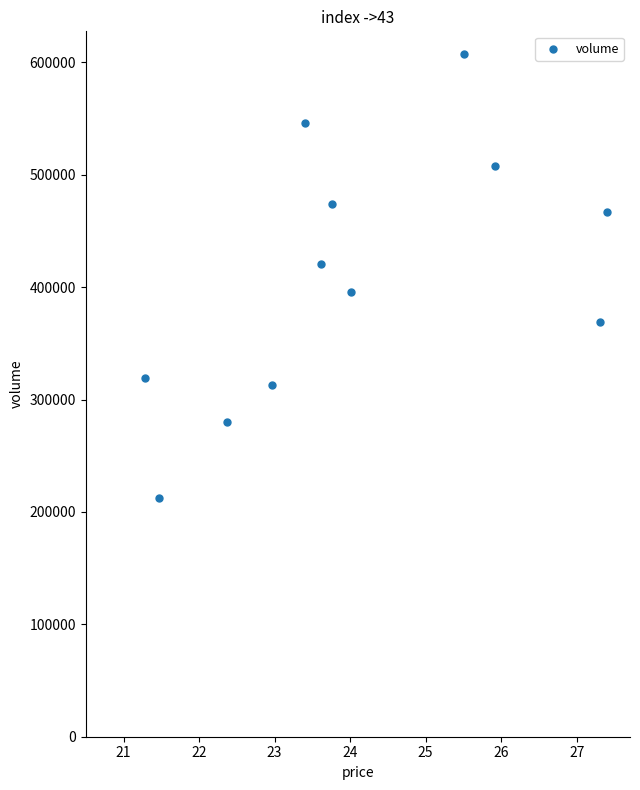

What is the range of Y values (max minus min)?

395327